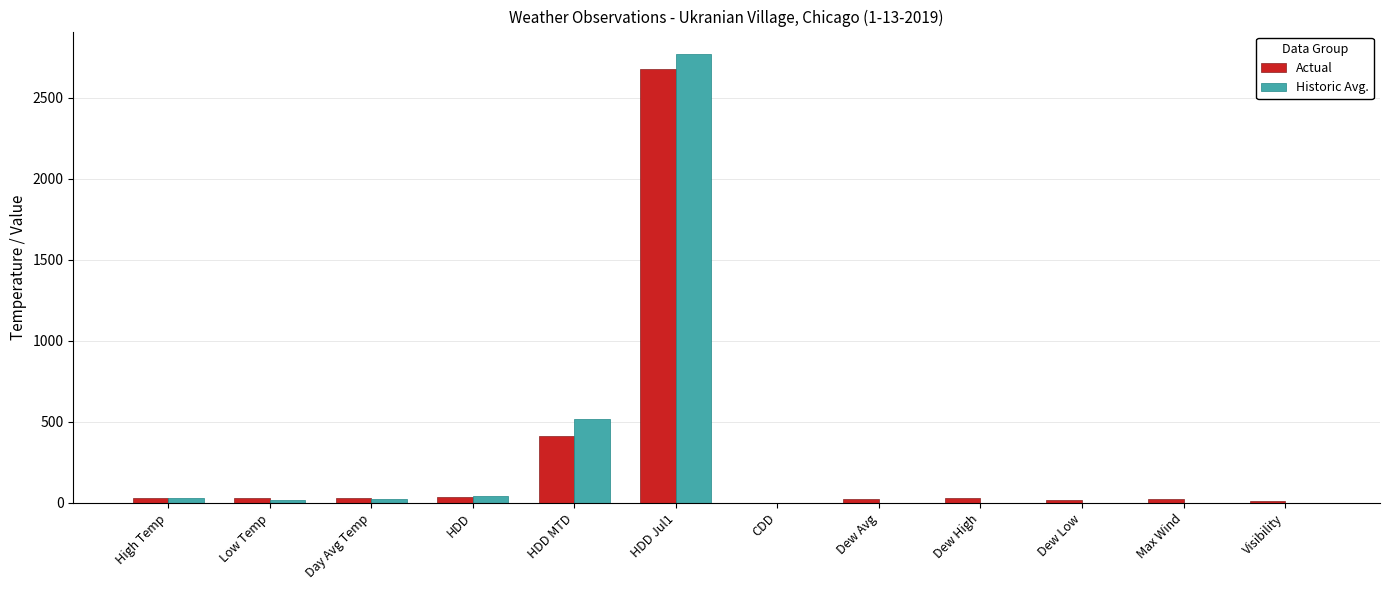

Where is Actual nearest to the value 1340?

HDD MTD